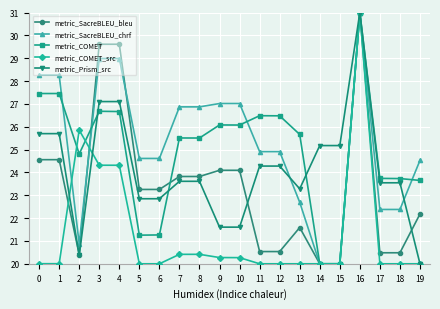

Is the value of metric_COMET_src at 14 greater than the value of metric_COMET at 2?

No